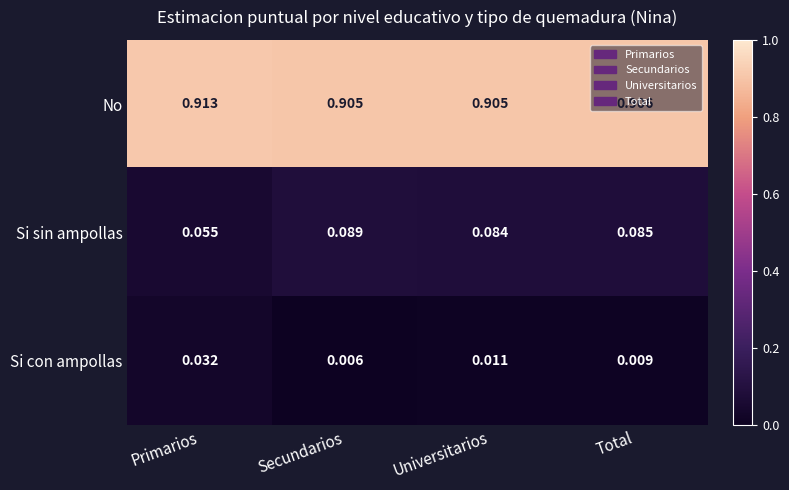

Which series has the widest spread of values?

Si sin ampollas